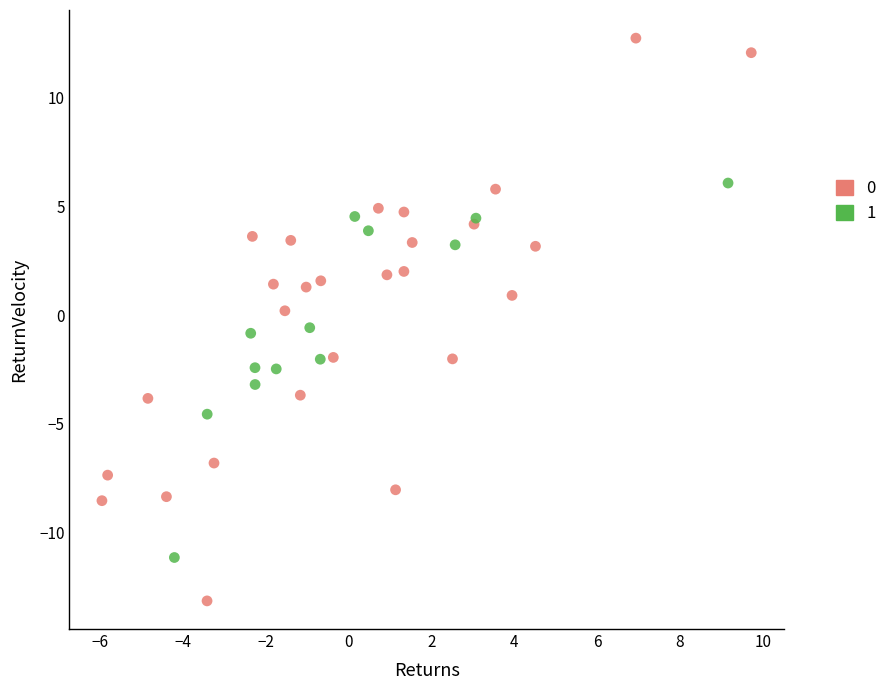

Which series contains the lowest Y value?

0